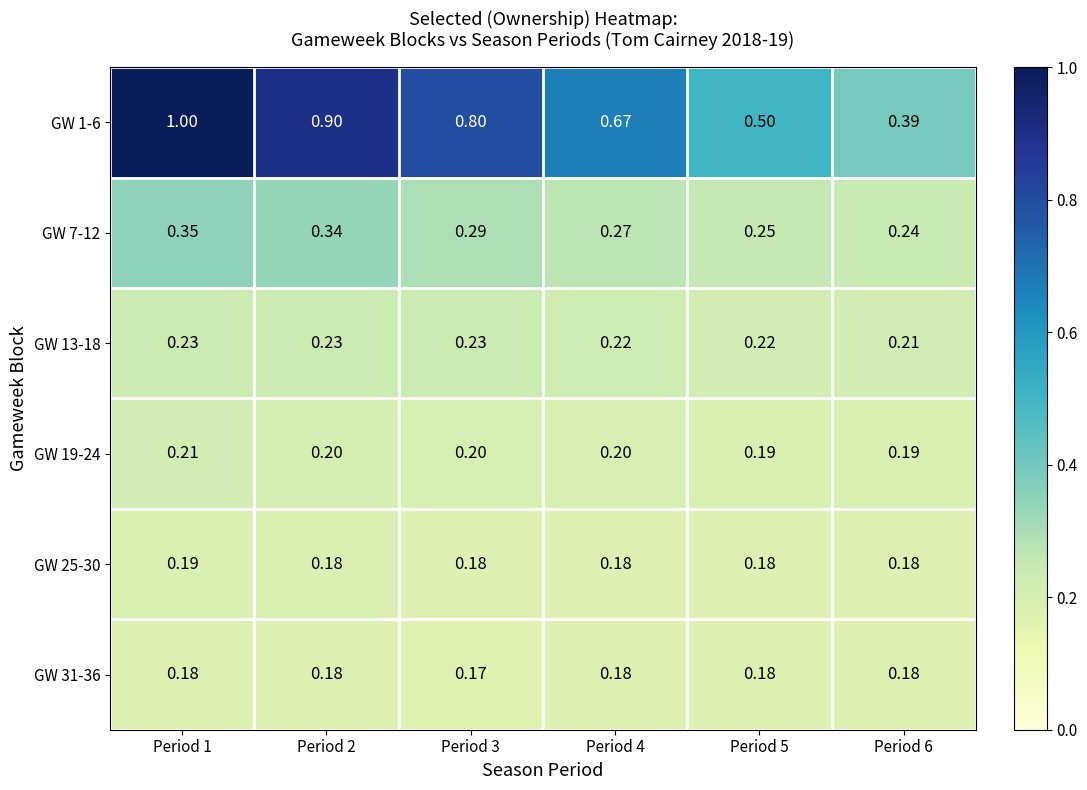

List the series in order of their peak value, lowest first.

GW 31-36, GW 25-30, GW 19-24, GW 13-18, GW 7-12, GW 1-6